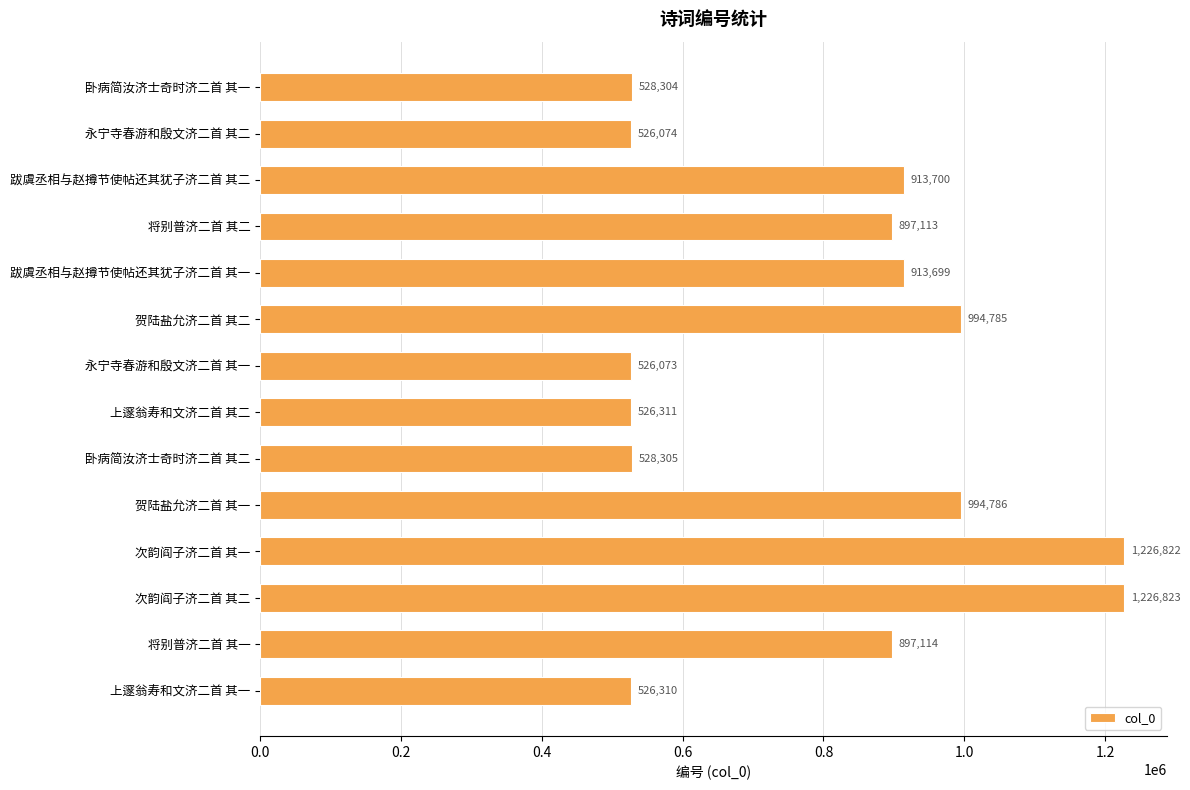

What is the value of the 14th bar from the top?

526310